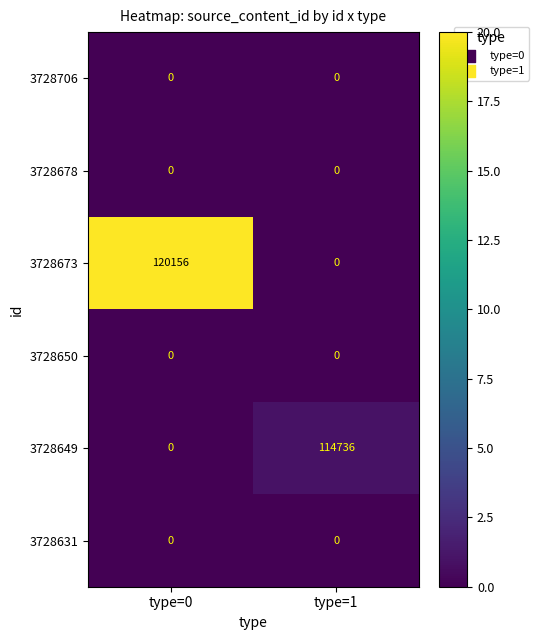

What is the spread (max minus min) of values at type=0?

120156